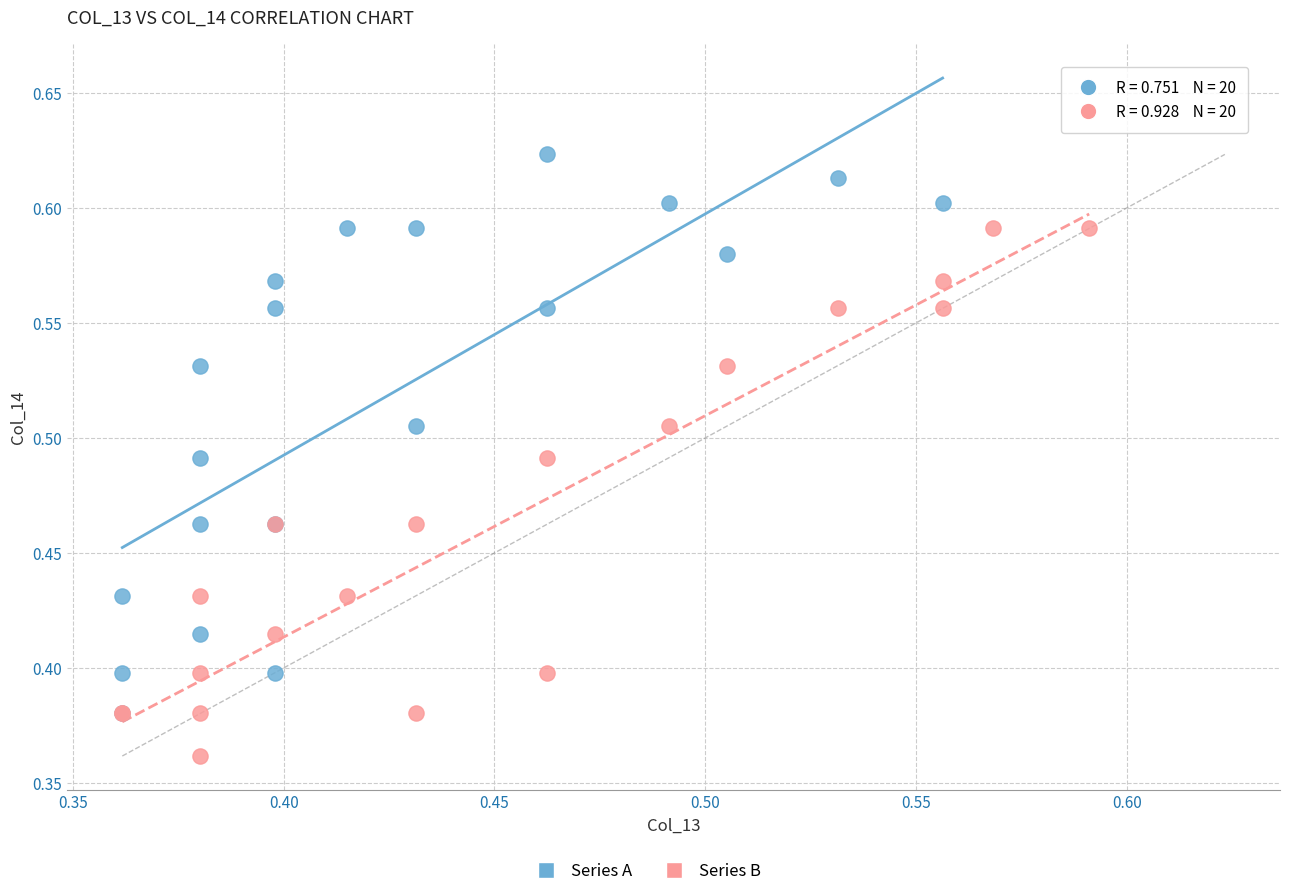

Which series has the widest spread of Y values?

Series A